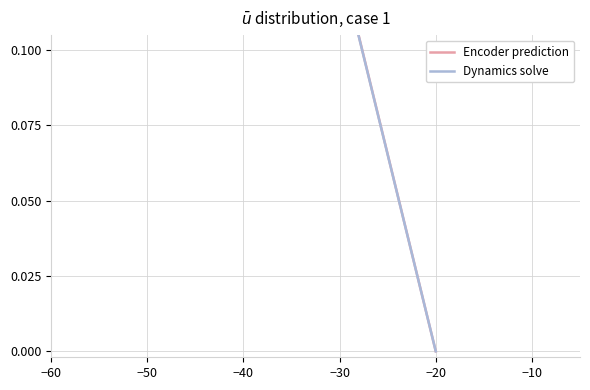

What is the value of the Dynamics solve point at the 2nd from the left?

1.0